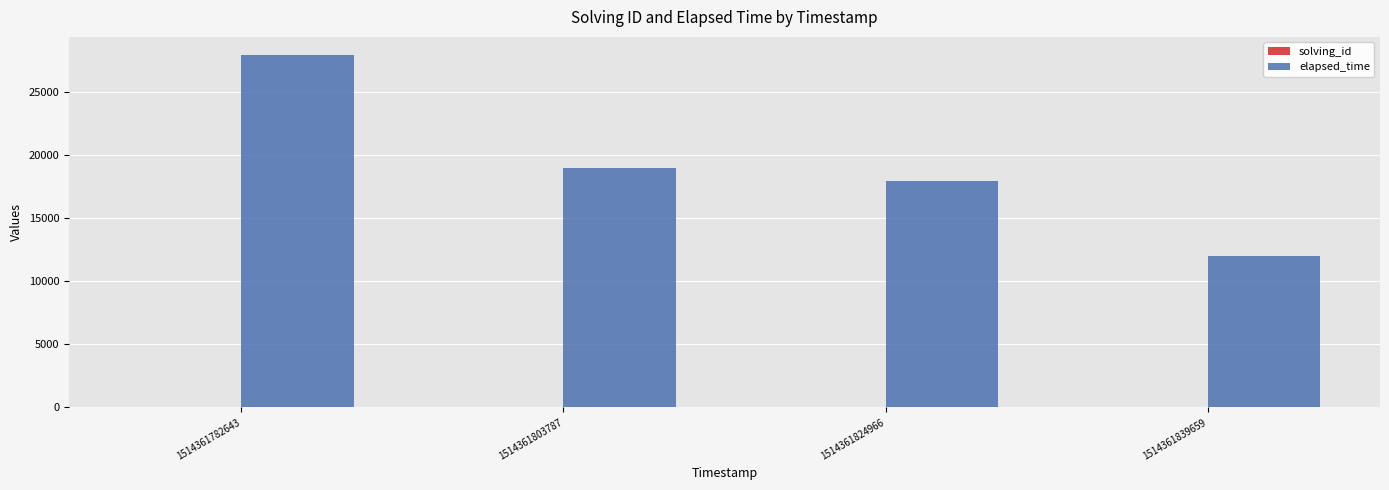

Which series has the largest total across all categories?

elapsed_time